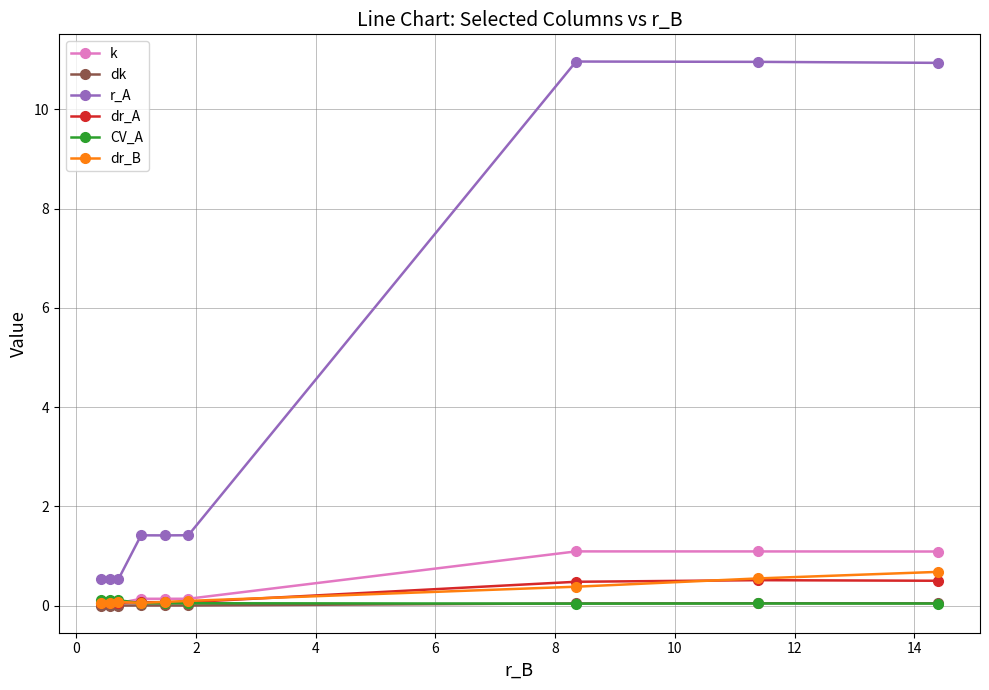

What is the greatest value displayed?

11.0